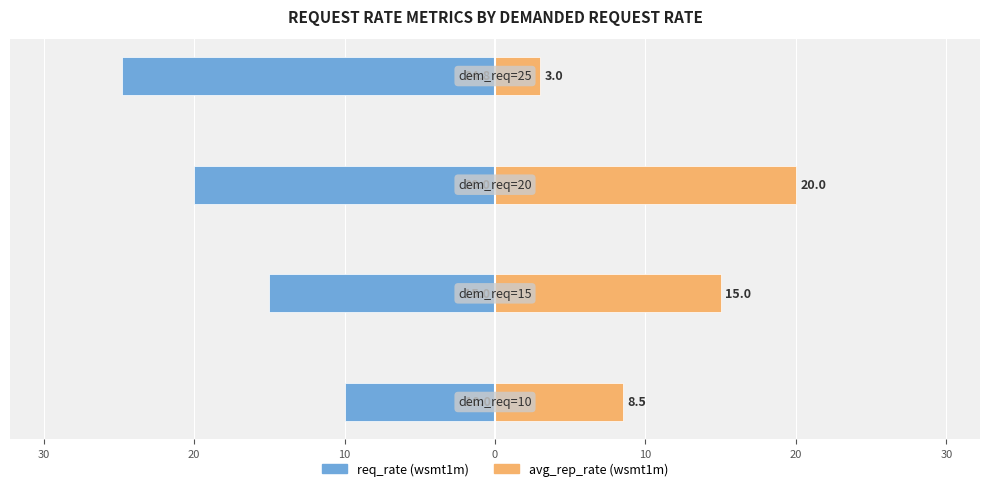

Reading right to left, list all the values displayed in this chart.

req_rate (wsmt1m): 10=-24.8	20=-20.0	30=-15.0	40=-10.0
avg_rep_rate (wsmt1m): 10=3.0	20=20.0	30=15.0	40=8.5